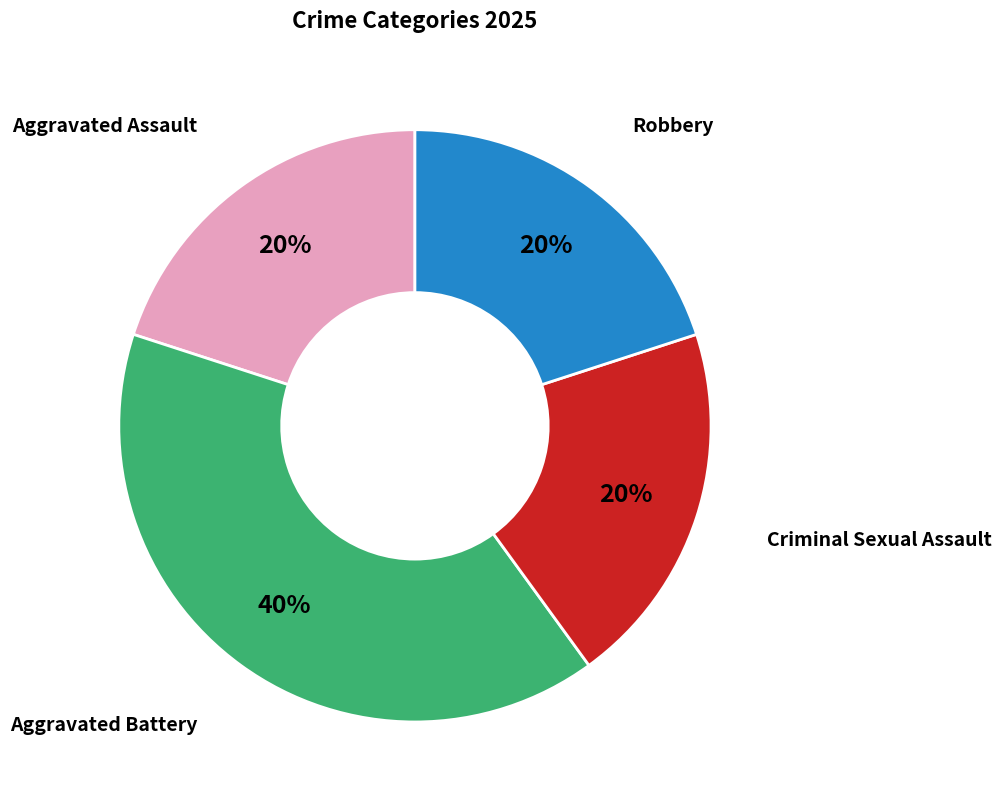

True or false: Aggravated Battery accounts for 40% of the total.

True